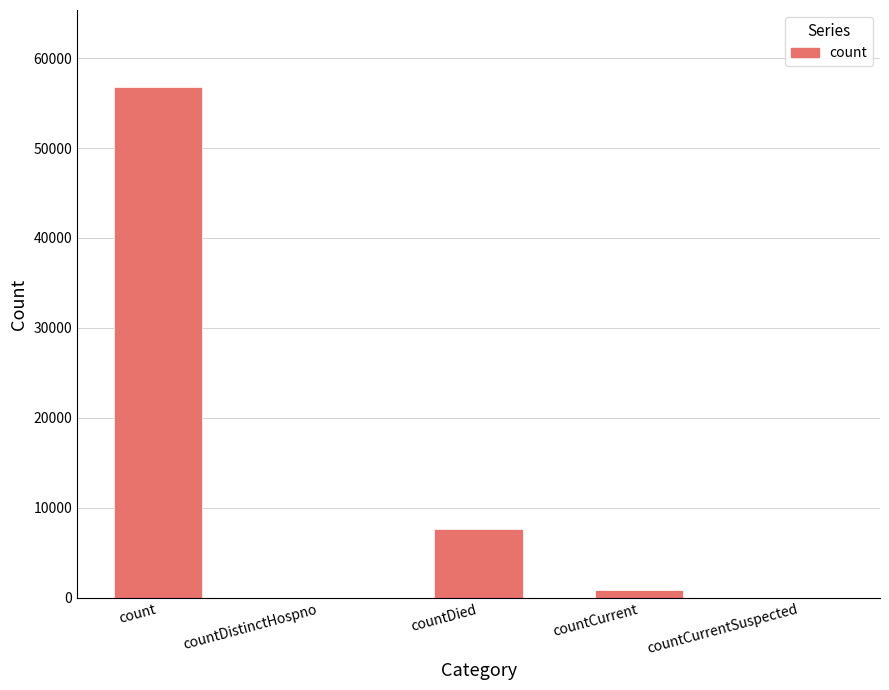

What is the greatest value displayed?

56817